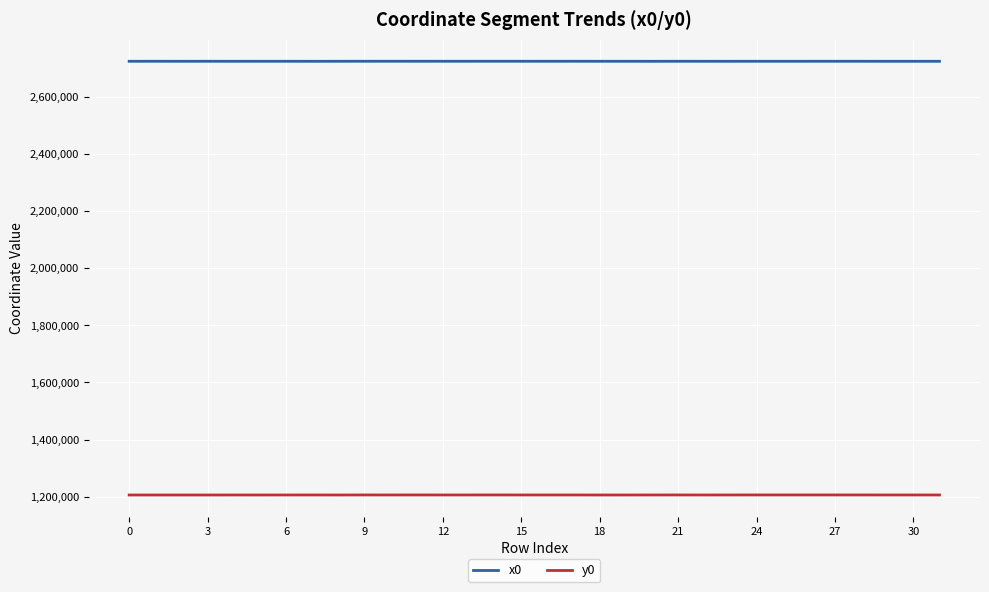

List the series in order of their peak value, highest first.

x0, y0